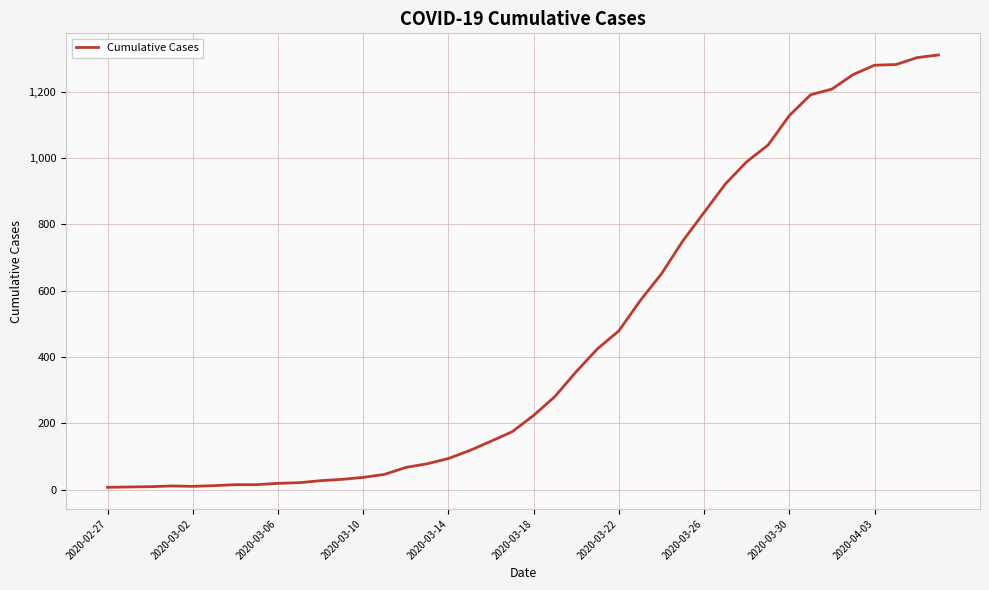

What is the difference between the maximum and minimum values?

1304